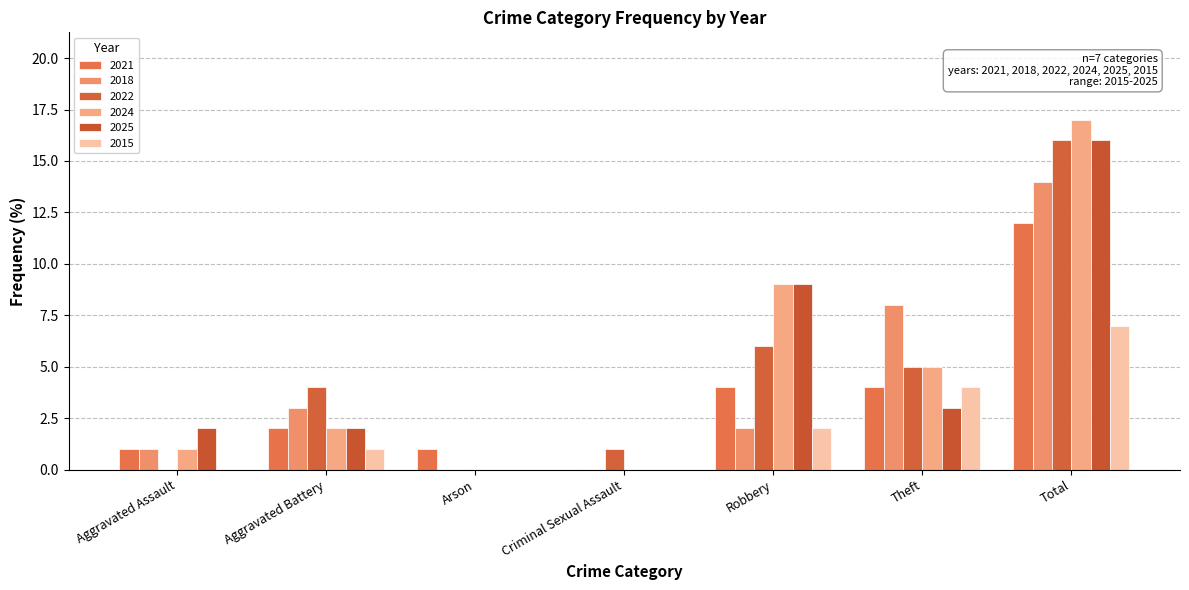

Count the number of categories in the chart.

7